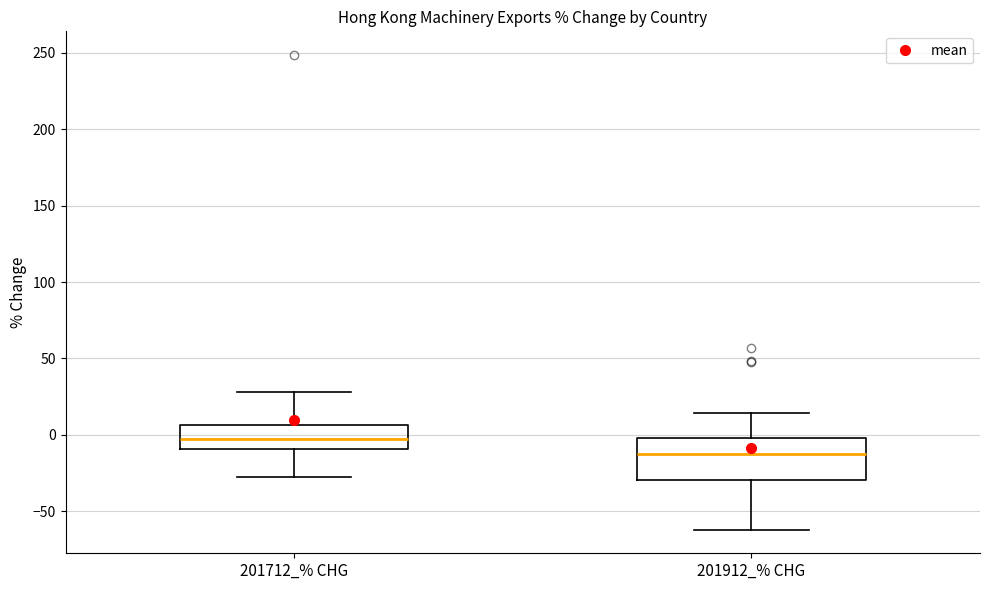

Reading left to right, transcribe this box plot: for each box, give where its median line is, the range the box spans, and where its two whiskers end, as read against the y-axis. The values are not printed on the chart, so give them approximately, as read against the axis.

201712_% CHG: median -5, box -10 to 5, whiskers -25 to 30
201912_% CHG: median -15, box -30 to 0, whiskers -60 to 15